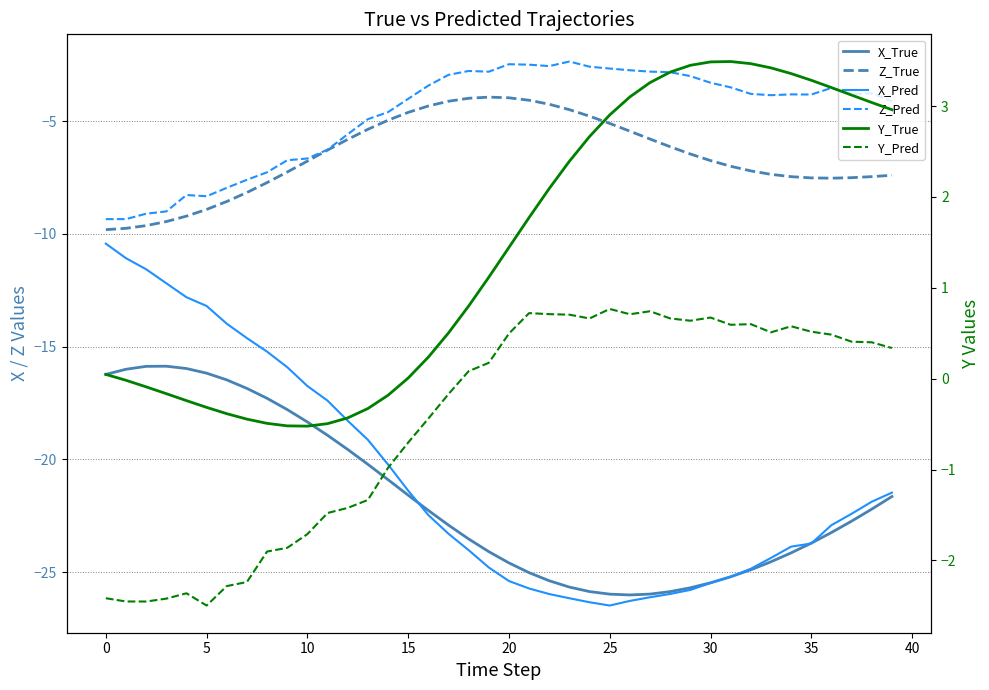

Reading left to right, list all the values displayed in this chart.

X_True: -16.2	-16.0	-15.9	-15.9	-16.0	-16.2	-16.5	-16.9	-17.3	-17.8	-18.3	-18.9	-19.6	-20.2	-20.9	-21.6	-22.3	-22.9	-23.5	-24.1	-24.6	-25.0	-25.4	-25.7	-25.9	-26.0	-26.0	-26.0	-25.9	-25.7	-25.5	-25.2	-24.9	-24.5	-24.1	-23.7	-23.2	-22.7	-22.2	-21.6
Z_True: -9.8	-9.8	-9.6	-9.5	-9.2	-8.9	-8.6	-8.2	-7.7	-7.3	-6.8	-6.3	-5.8	-5.4	-5.0	-4.6	-4.3	-4.1	-4.0	-3.9	-4.0	-4.1	-4.3	-4.5	-4.8	-5.1	-5.4	-5.8	-6.1	-6.5	-6.8	-7.0	-7.2	-7.4	-7.5	-7.5	-7.5	-7.5	-7.5	-7.4
X_Pred: -10.4	-11.1	-11.6	-12.2	-12.8	-13.2	-14.0	-14.6	-15.2	-15.9	-16.7	-17.4	-18.3	-19.1	-20.2	-21.4	-22.5	-23.3	-24.0	-24.8	-25.4	-25.7	-26.0	-26.2	-26.3	-26.5	-26.3	-26.1	-26.0	-25.8	-25.5	-25.2	-24.8	-24.4	-23.9	-23.7	-22.9	-22.4	-21.9	-21.5
Z_Pred: -9.3	-9.3	-9.1	-9.0	-8.3	-8.3	-8.0	-7.6	-7.3	-6.7	-6.7	-6.3	-5.6	-4.9	-4.6	-4.0	-3.4	-3.0	-2.8	-2.8	-2.5	-2.5	-2.6	-2.4	-2.6	-2.7	-2.7	-2.8	-2.8	-3.0	-3.3	-3.5	-3.8	-3.9	-3.8	-3.8	-3.5	-3.8	-3.8	-4.1
Y_True: 0.0	-0.0	-0.1	-0.2	-0.2	-0.3	-0.4	-0.4	-0.5	-0.5	-0.5	-0.5	-0.4	-0.3	-0.2	0.0	0.2	0.5	0.8	1.1	1.4	1.8	2.1	2.4	2.7	2.9	3.1	3.3	3.4	3.4	3.5	3.5	3.5	3.4	3.4	3.3	3.2	3.1	3.0	3.0
Y_Pred: -2.4	-2.5	-2.5	-2.4	-2.4	-2.5	-2.3	-2.2	-1.9	-1.9	-1.7	-1.5	-1.4	-1.3	-1.0	-0.7	-0.4	-0.2	0.1	0.2	0.5	0.7	0.7	0.7	0.7	0.8	0.7	0.7	0.7	0.6	0.7	0.6	0.6	0.5	0.6	0.5	0.5	0.4	0.4	0.3